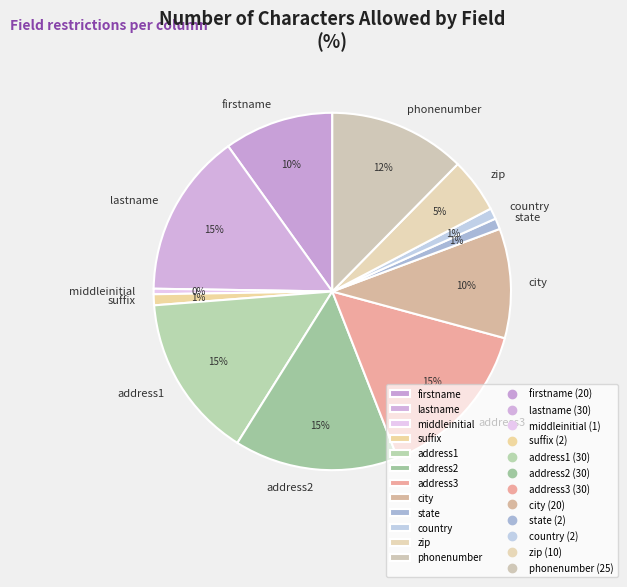

What percentage is the address2 slice, to the nearest percent?

15%